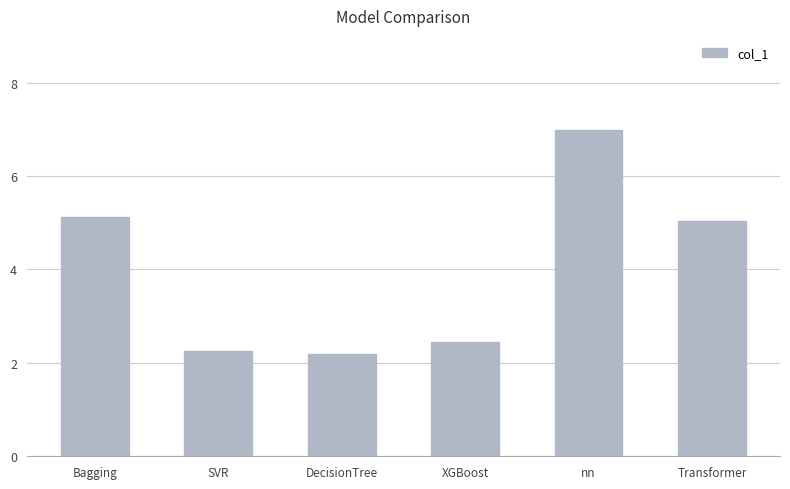

What is the sum of all values?

24.0